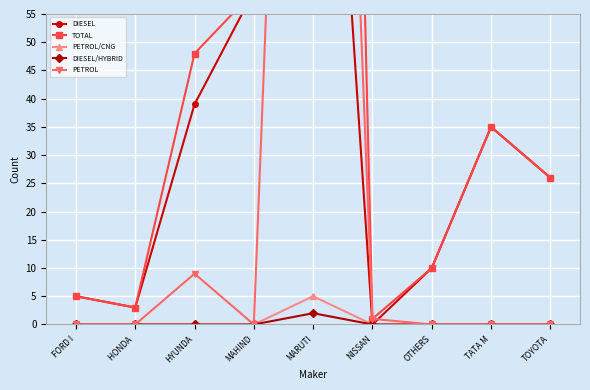

Reading left to right, list all the values displayed in this chart.

DIESEL: 5	3	39	59	158	0	10	35	26
TOTAL: 5	3	48	59	433	1	10	35	26
PETROL/CNG: 0	0	0	0	5	0	0	0	0
DIESEL/HYBRID: 0	0	0	0	2	0	0	0	0
PETROL: 0	0	9	0	268	1	0	0	0